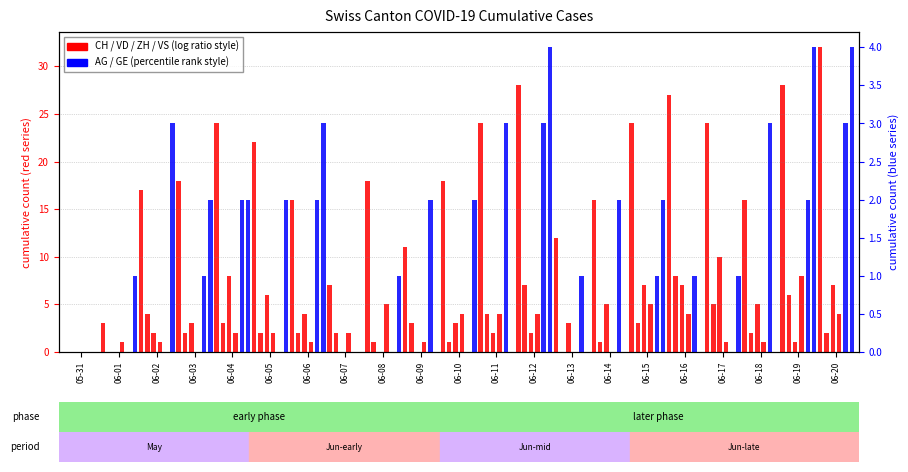

Which has a higher value, 06-07 or 06-19?

06-19